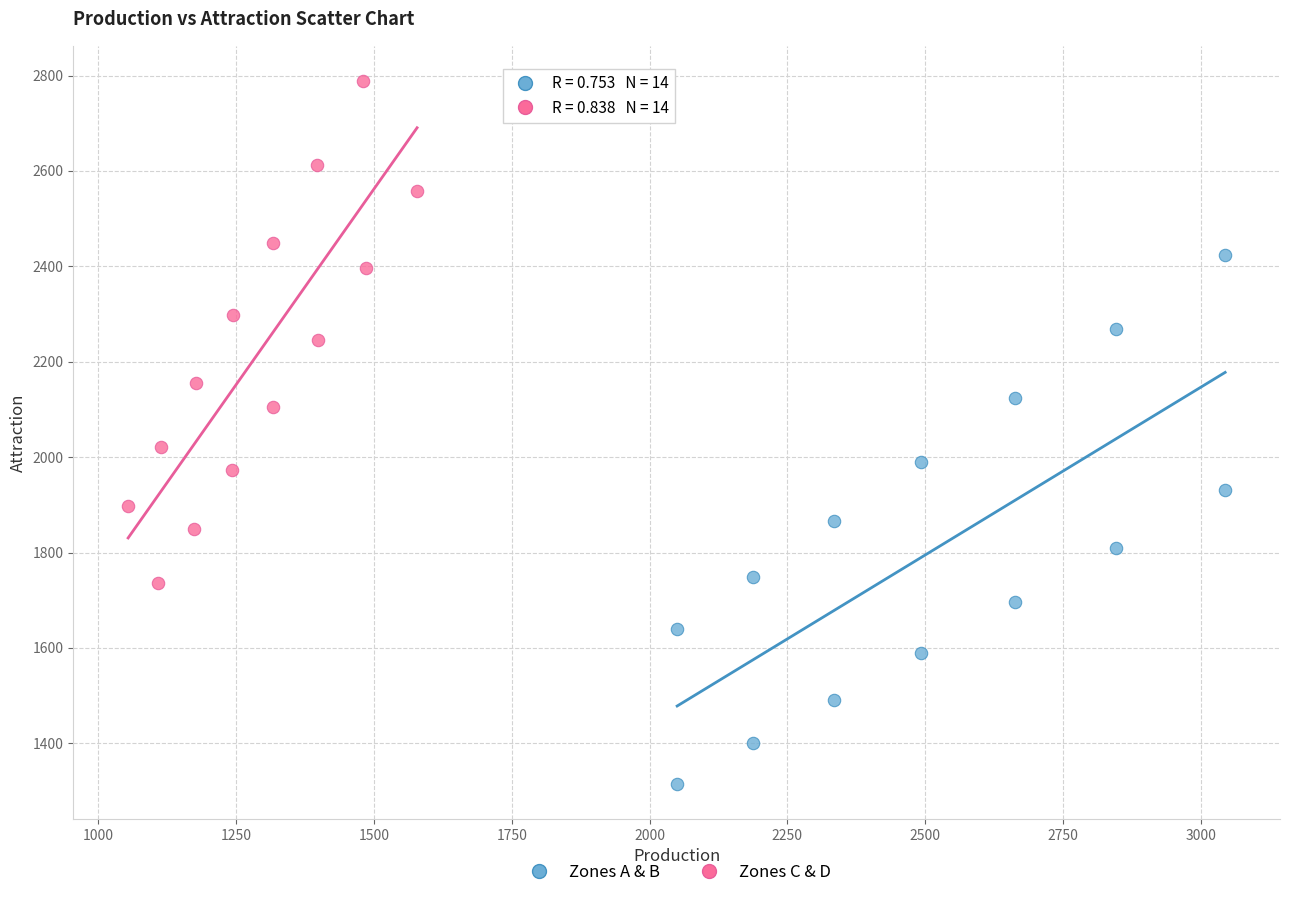

Which series contains the highest Y value?

Zones C & D